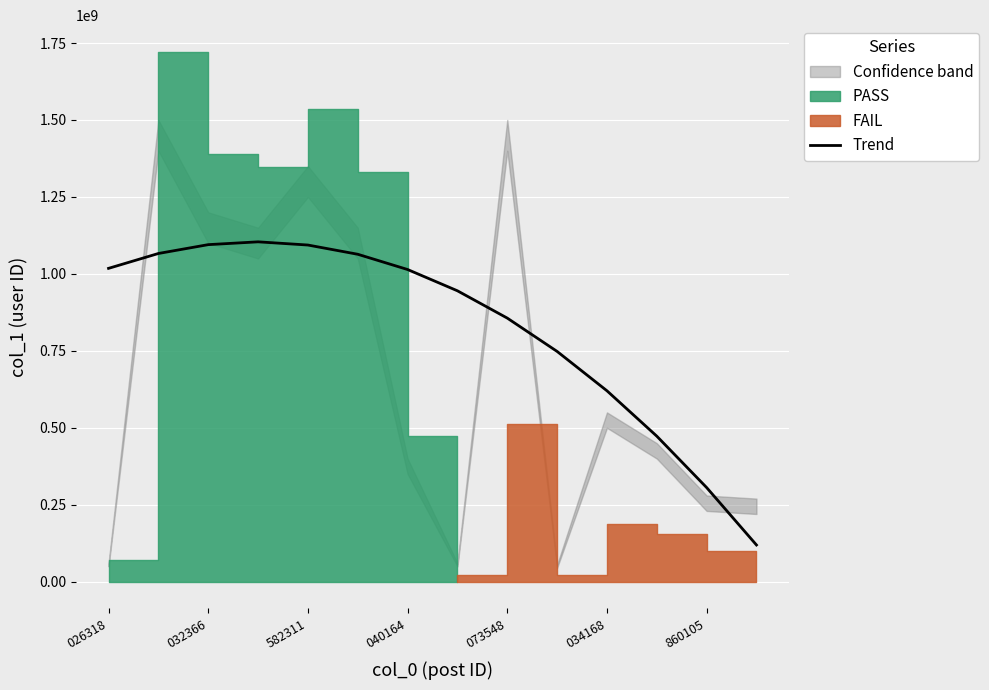

What is the maximum value for Trend?

1104124069.0